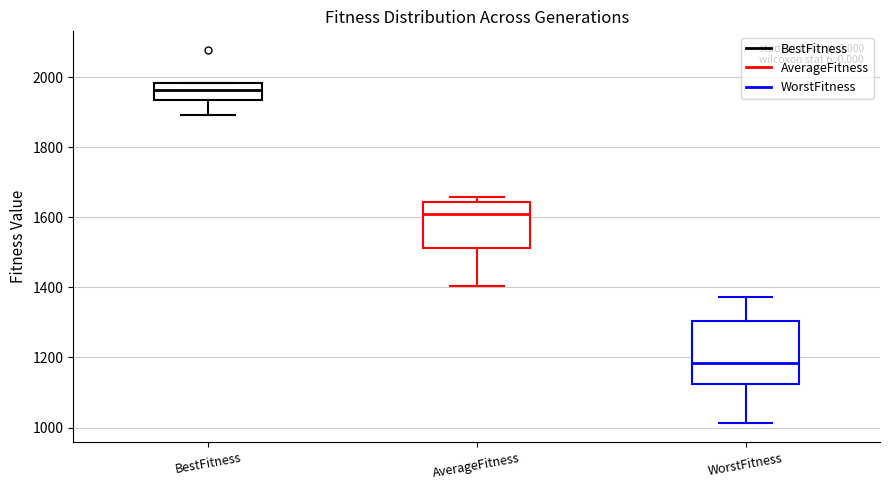

Reading left to right, transcribe this box plot: for each box, give where its median line is, the range the box spans, and where its two whiskers end, as read against the y-axis. The values are not printed on the chart, so give them approximately, as read against the axis.

BestFitness: median 1960, box 1940 to 1980, whiskers 1900 to 1980
AverageFitness: median 1600, box 1520 to 1640, whiskers 1400 to 1660
WorstFitness: median 1180, box 1120 to 1300, whiskers 1020 to 1380